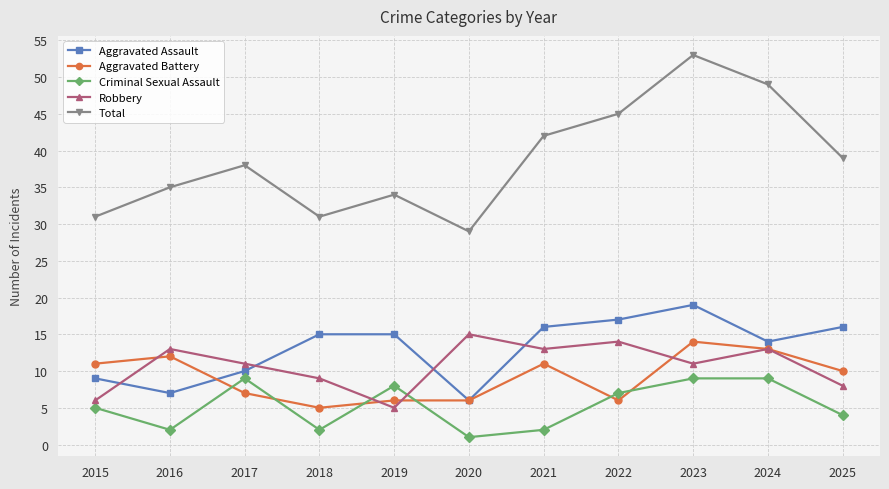

What is the maximum value shown in the chart?

53